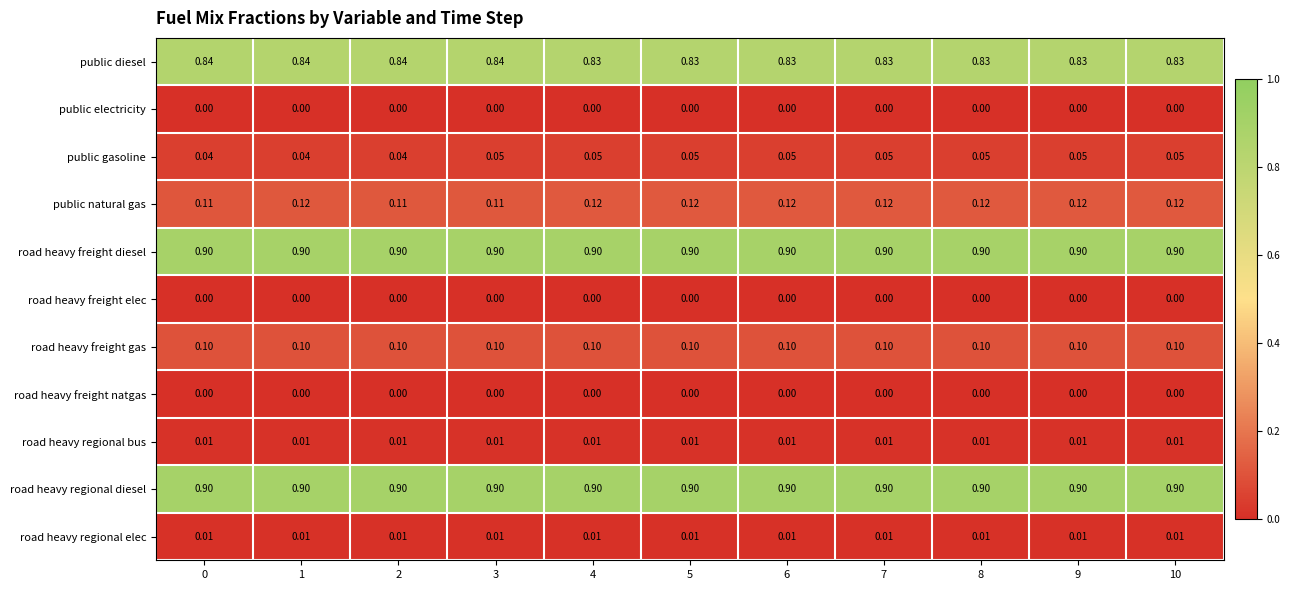

Is the value of road heavy regional bus at 6 greater than the value of road heavy freight natgas at 0?

Yes